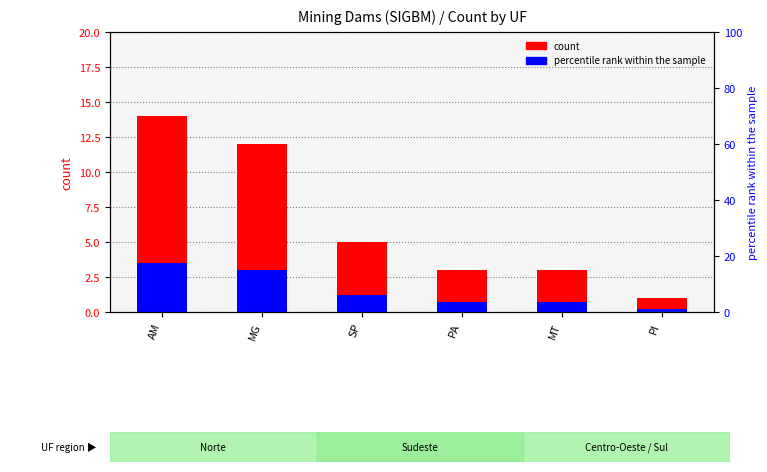

At which category is the sum across all series the highest?

AM